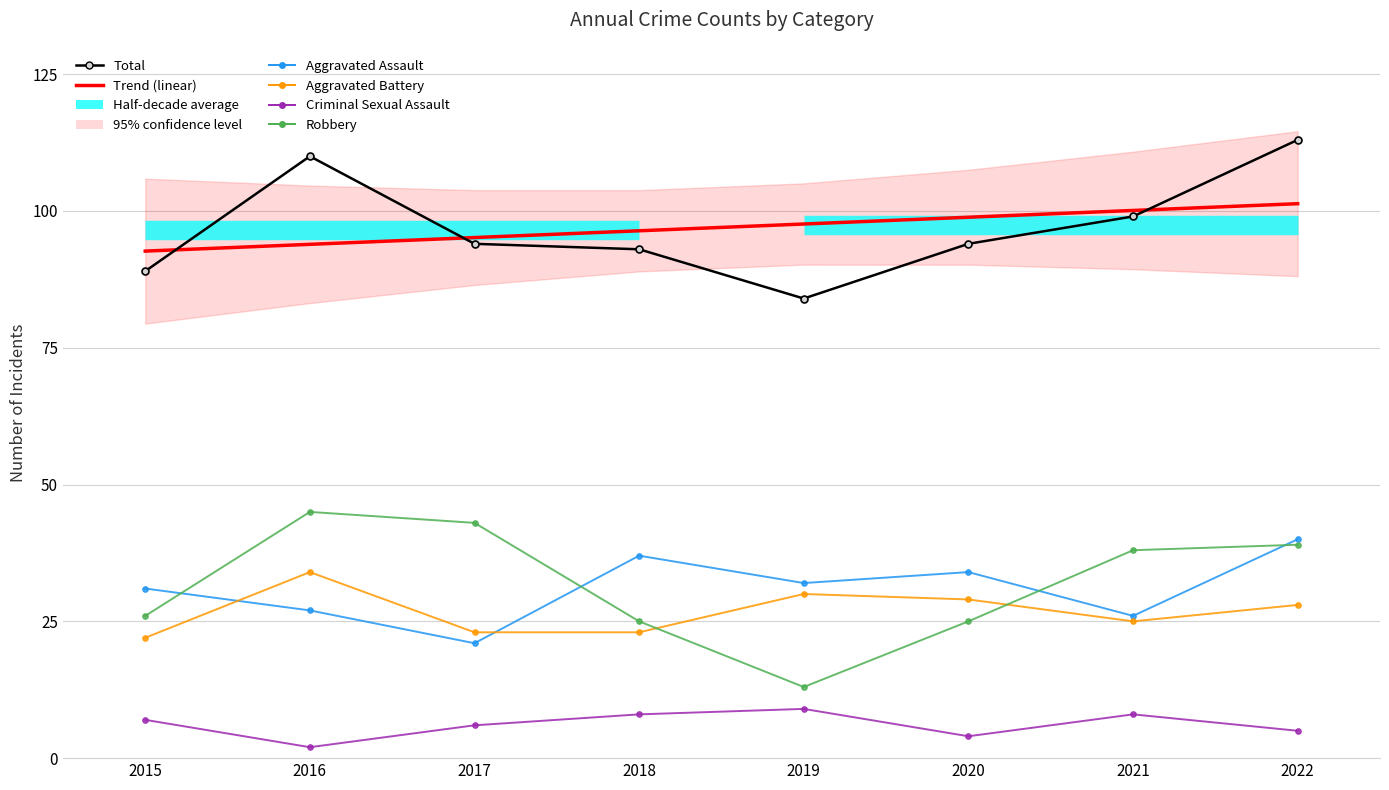

How many interior local valleys does the Aggravated Assault series have?

3